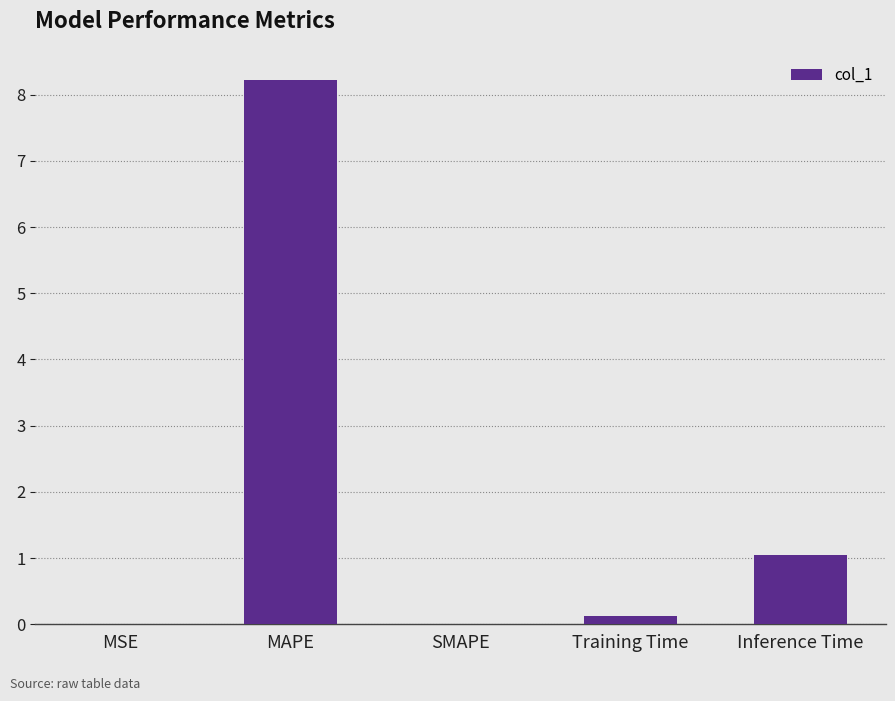

What is the maximum value shown in the chart?

8.2